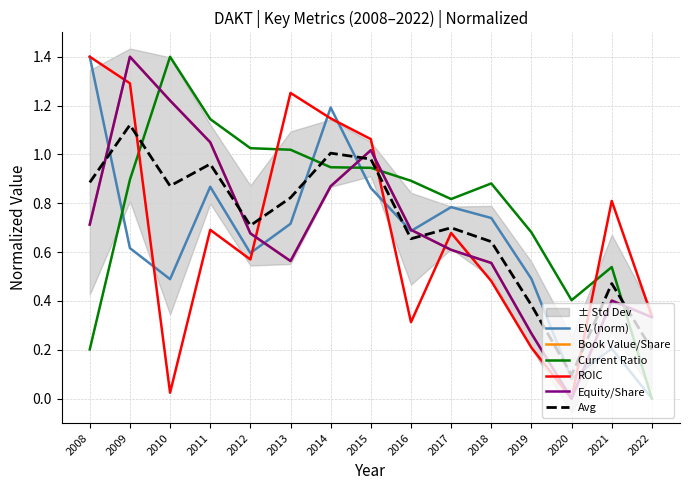

What is the average value of the ROIC series?

0.7